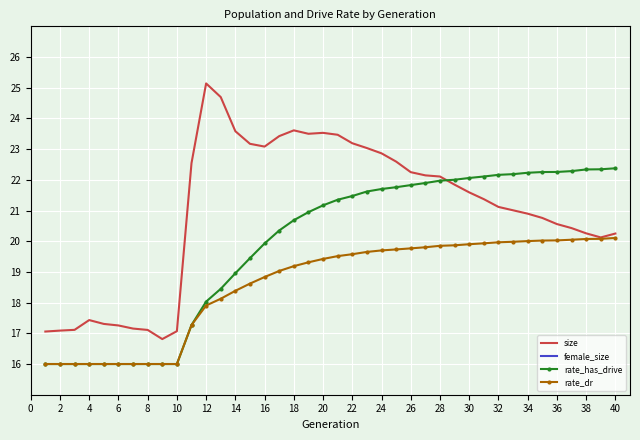

How many lines are shown in the chart?

4